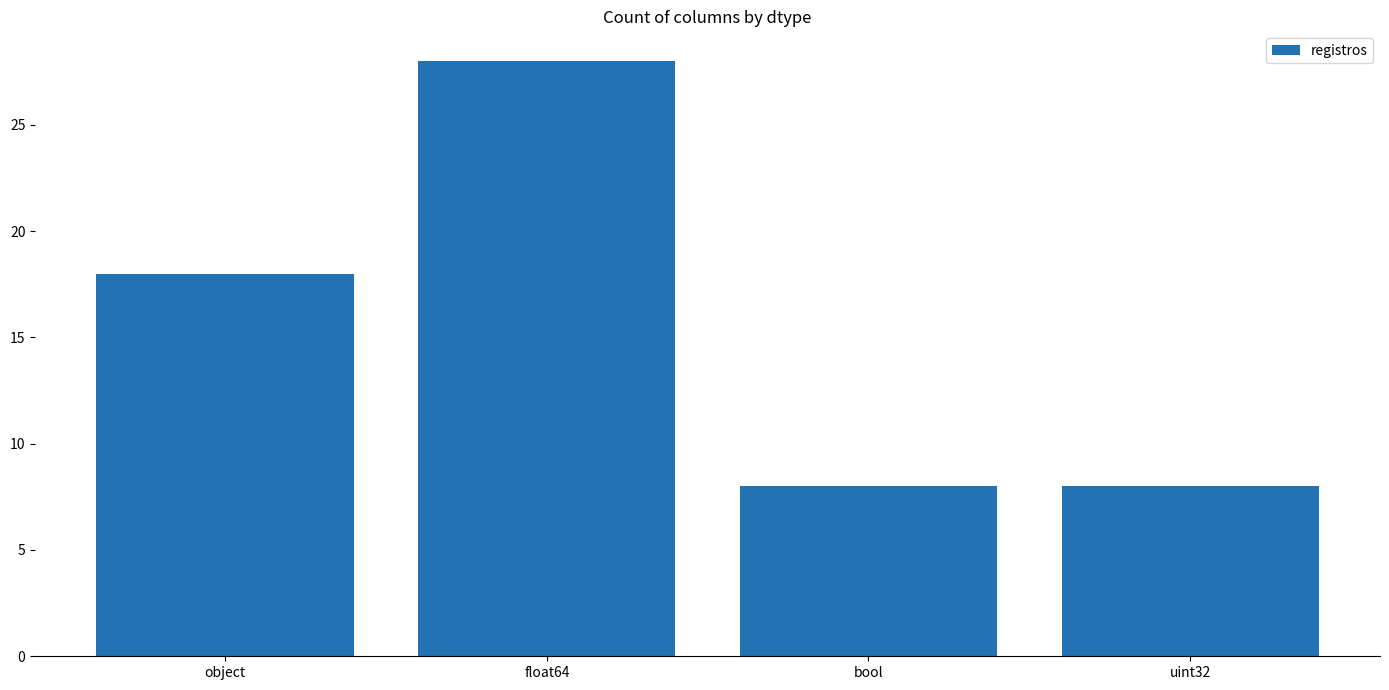

What is the label of the 4th bar from the right?

object